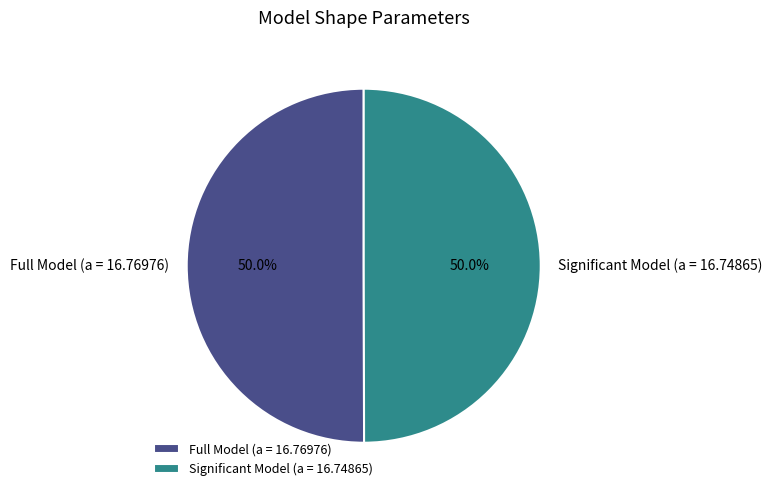

What percentage is the Significant Model (a = 16.74865) slice, to the nearest percent?

50%